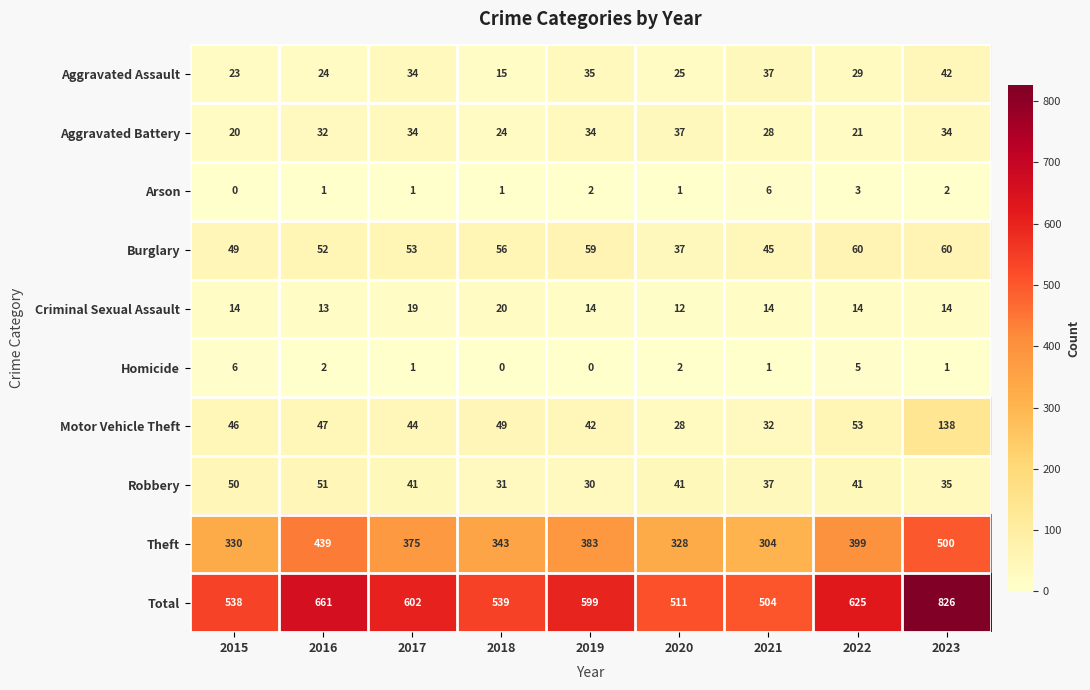

What is the approximate value of Robbery at 2016?

51